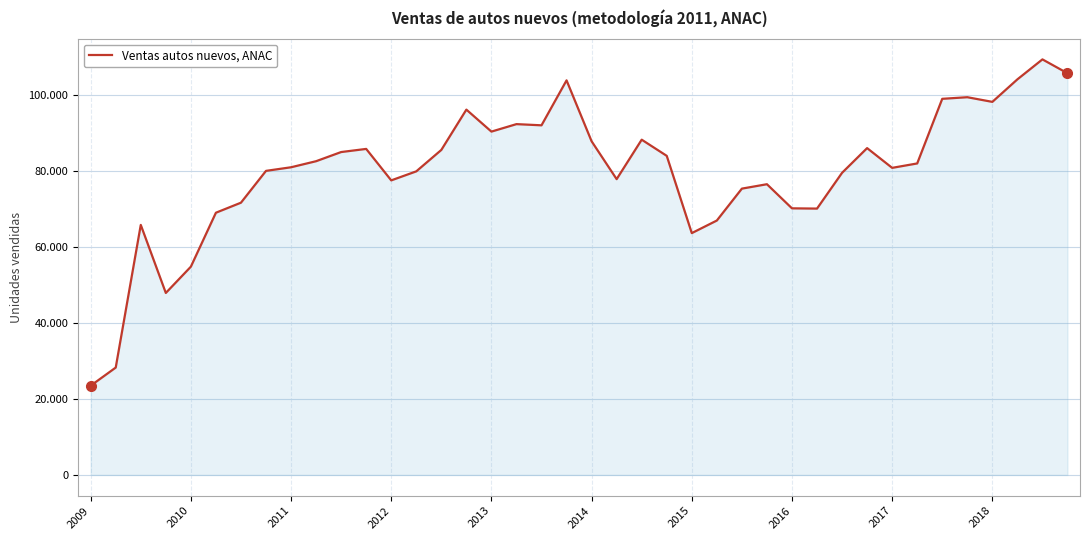

Does the chart have visible grid lines?

Yes